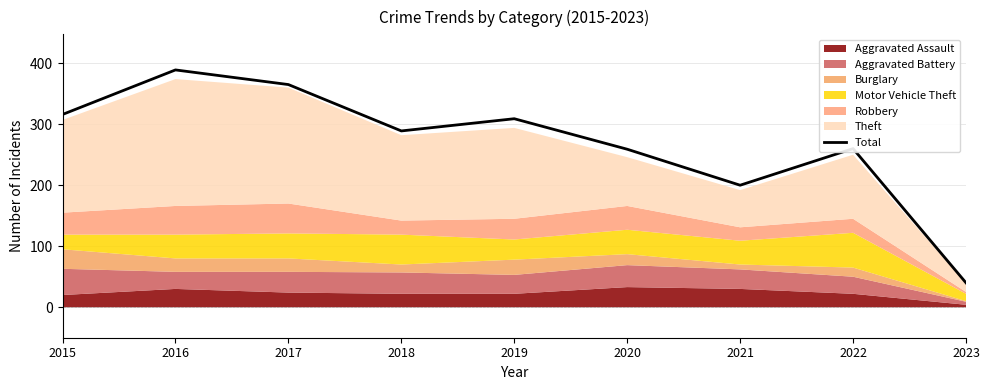

The chart shows a value of 40 at 2023. True or false?

True